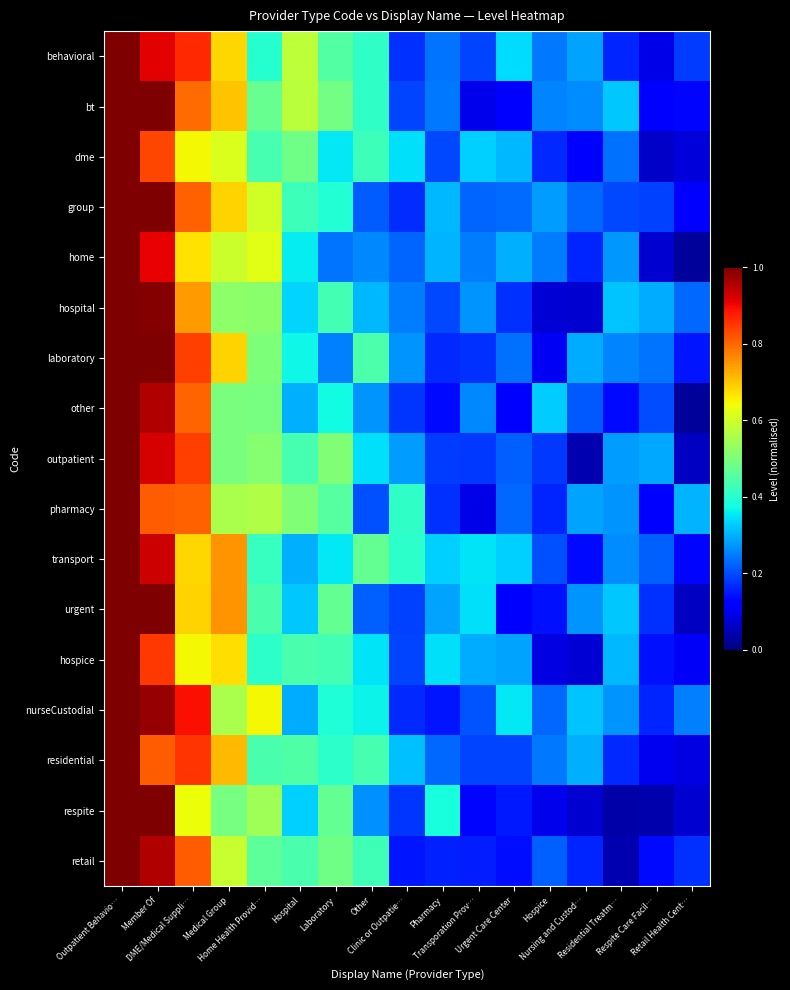

What is the maximum value shown in the chart?

1.0